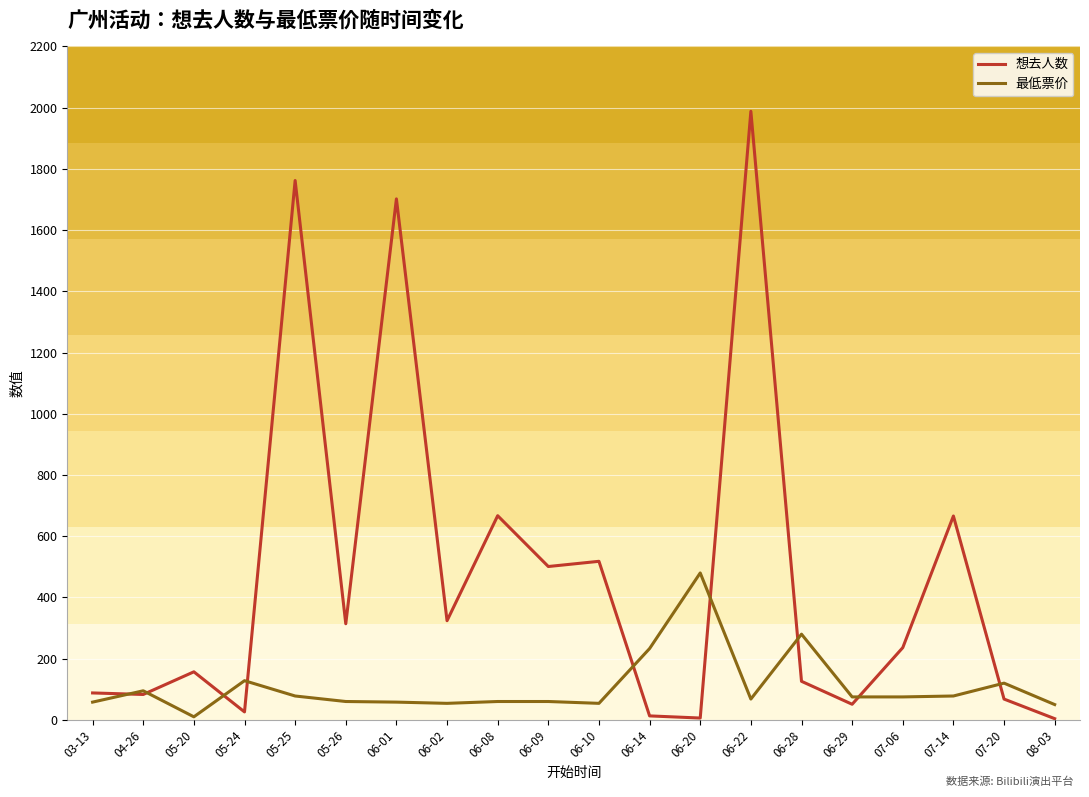

Where is 想去人数 nearest to the value 996?

06-08